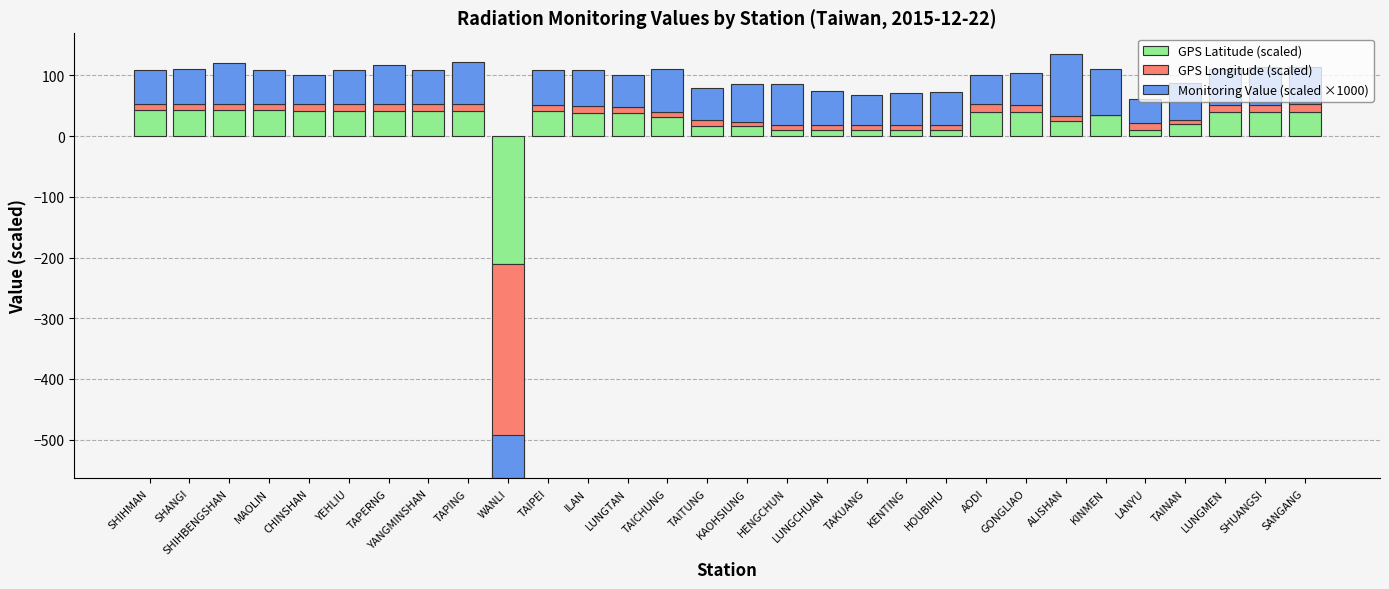

At how many categories does at least one series exceed -295?

30